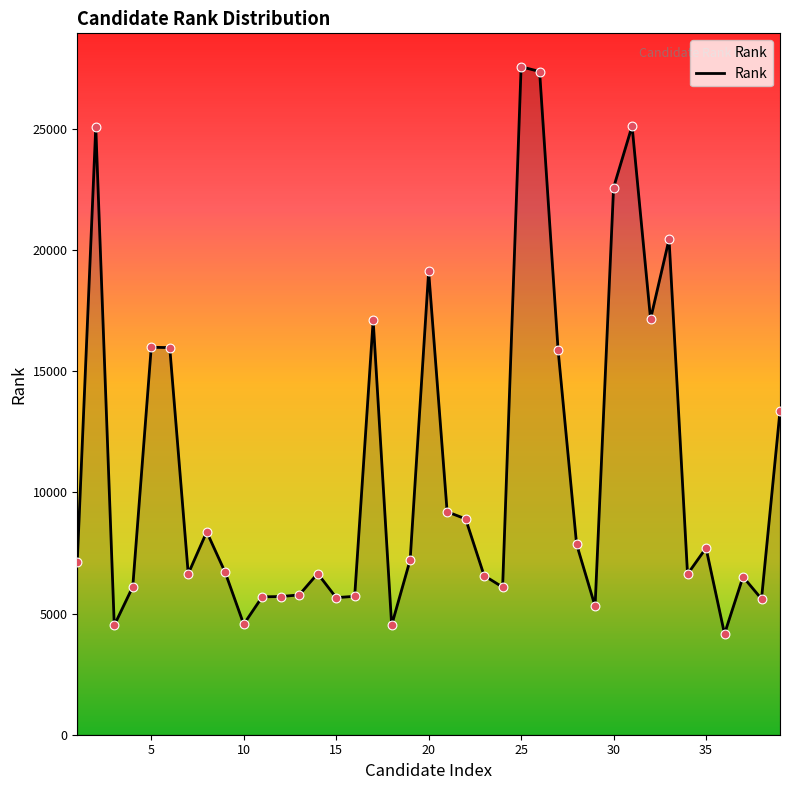

What is the difference between the maximum and minimum values?

23400